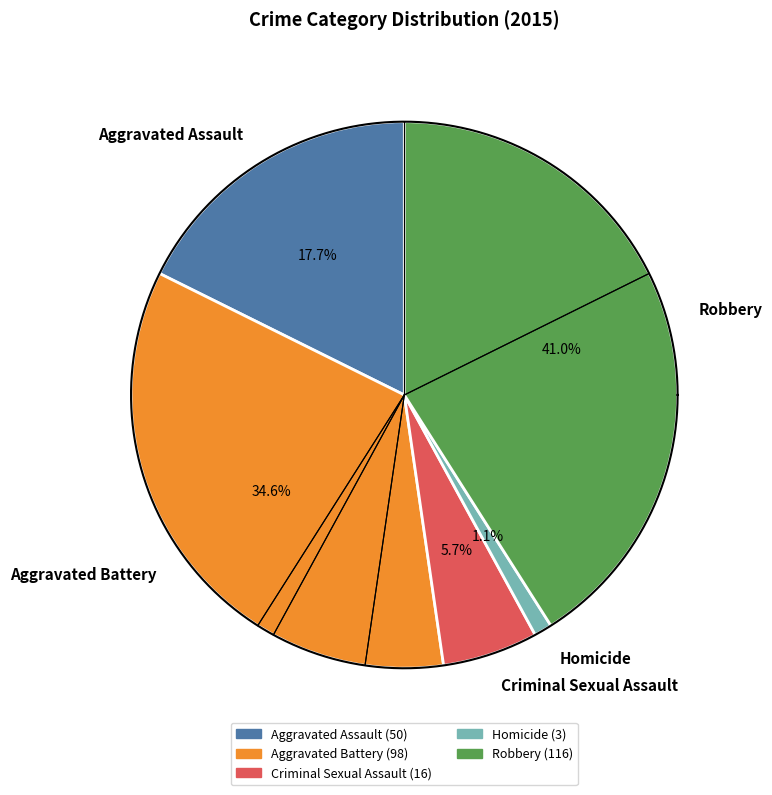

Does Aggravated Battery account for over 50% of the chart?

No